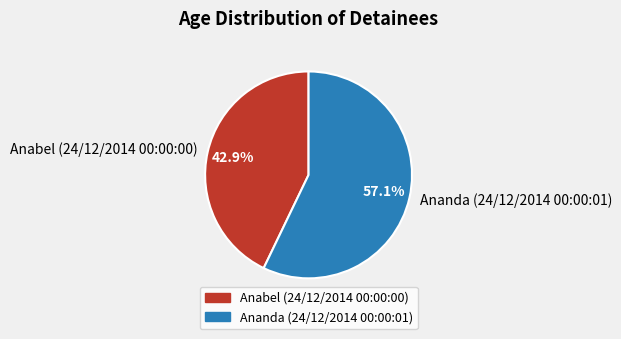

To the nearest percent, what is the difference between the Anabel (24/12/2014 00:00:00) and Ananda (24/12/2014 00:00:01) slice percentages?

14%